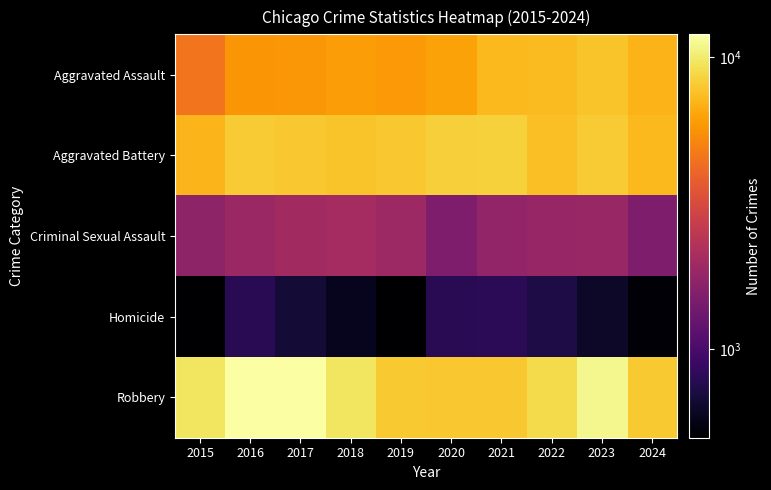

Which series has the widest spread of values?

Robbery